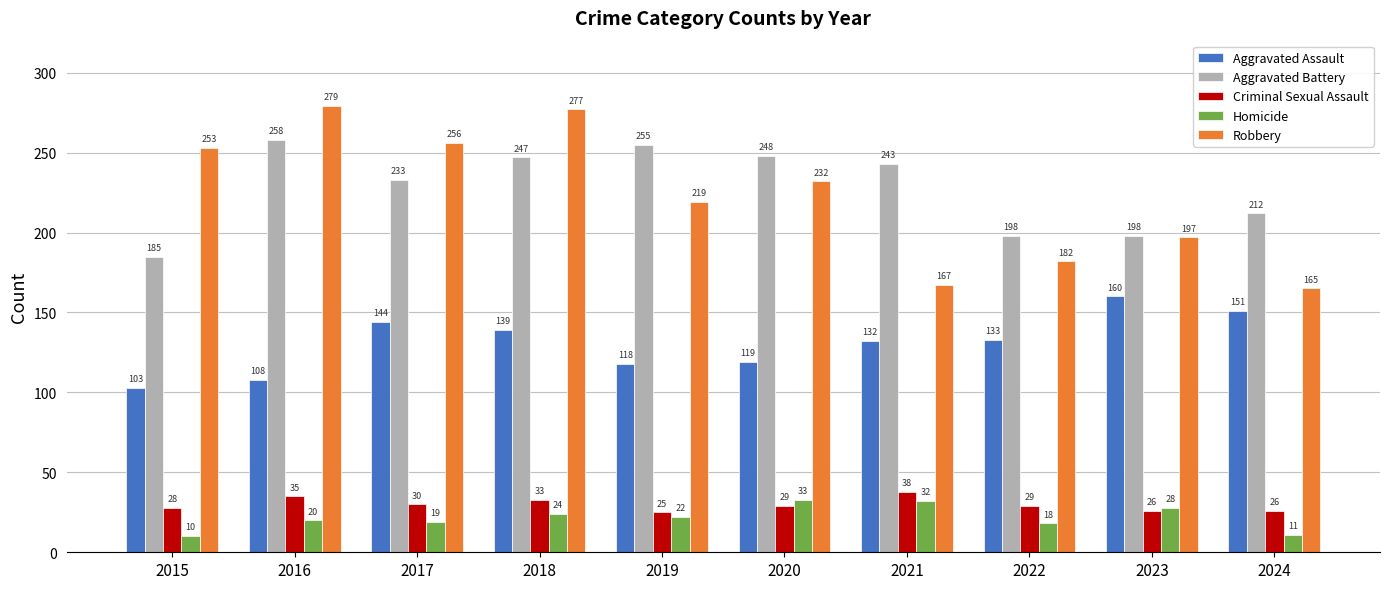

How many bars are there in total?

50